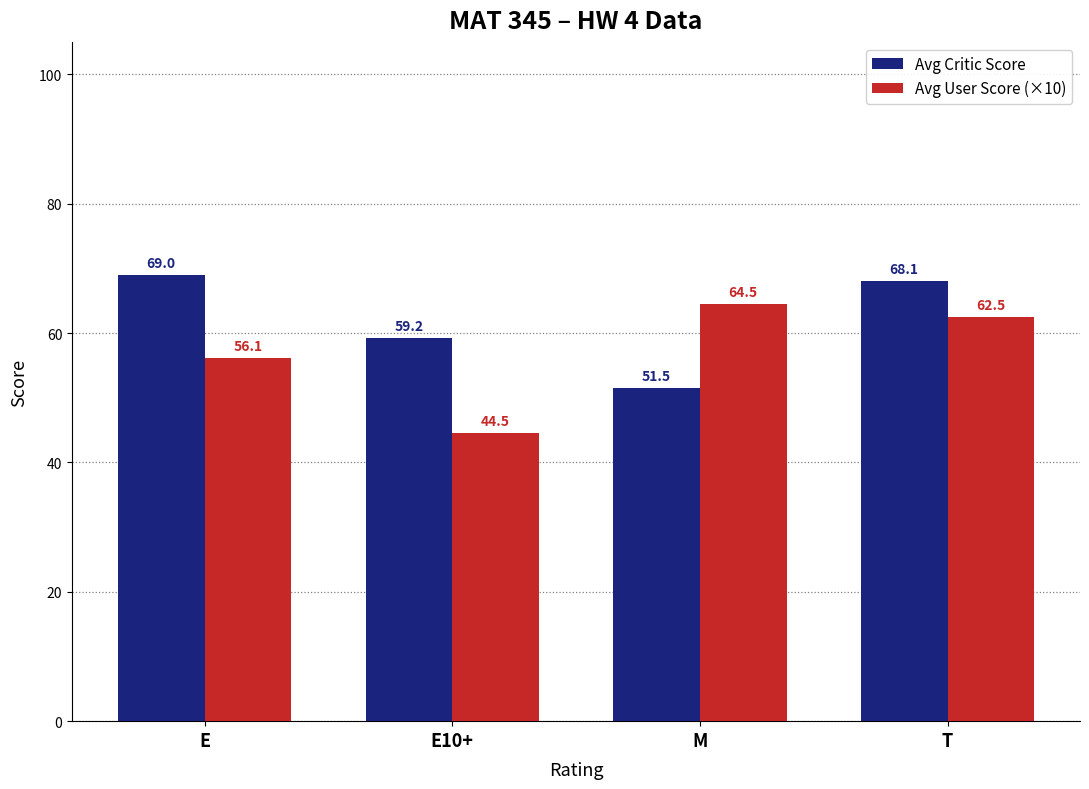

List the series in order of their overall mean, lowest first.

Avg User Score (×10), Avg Critic Score